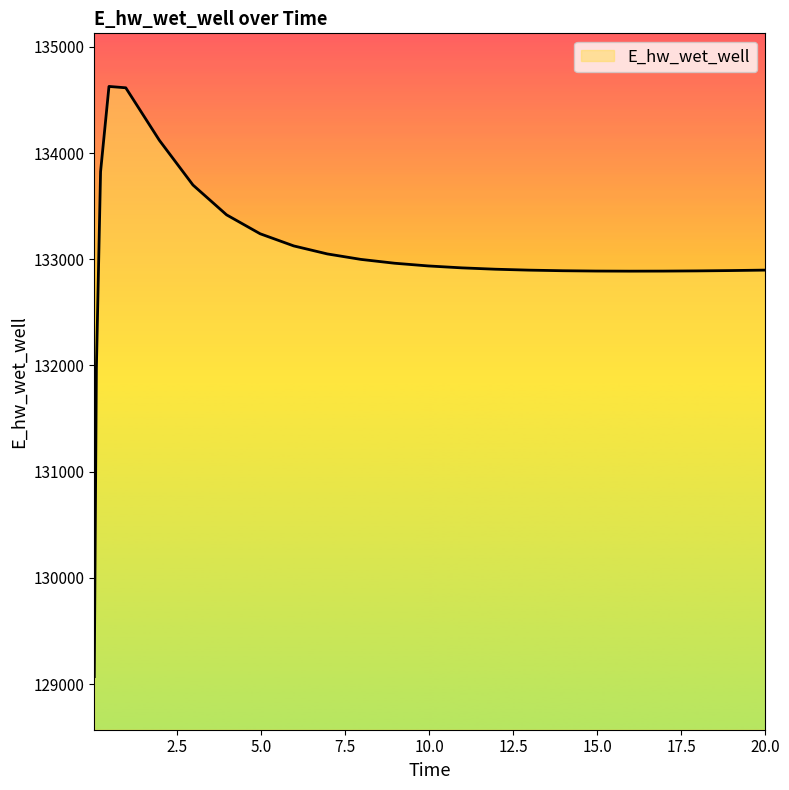

What is the minimum value shown in the chart?

129070.2